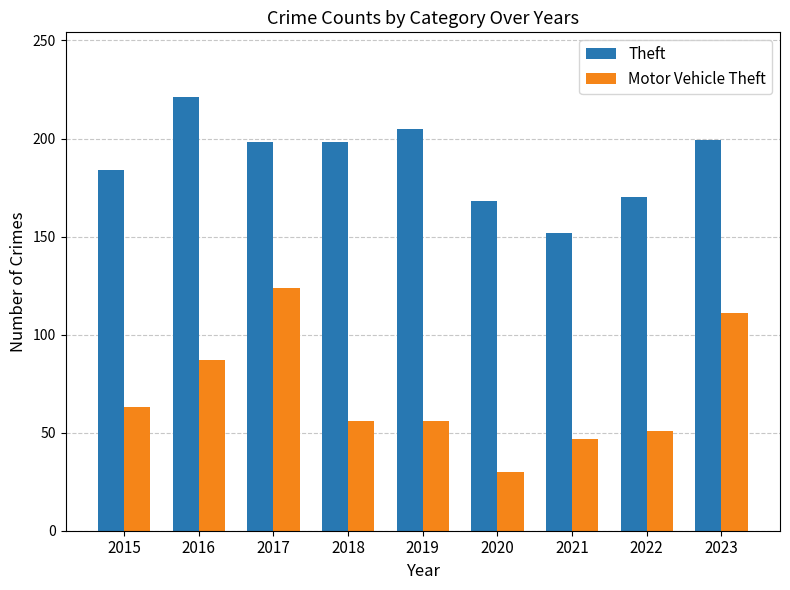

Which category has the lowest value across all series?

2020